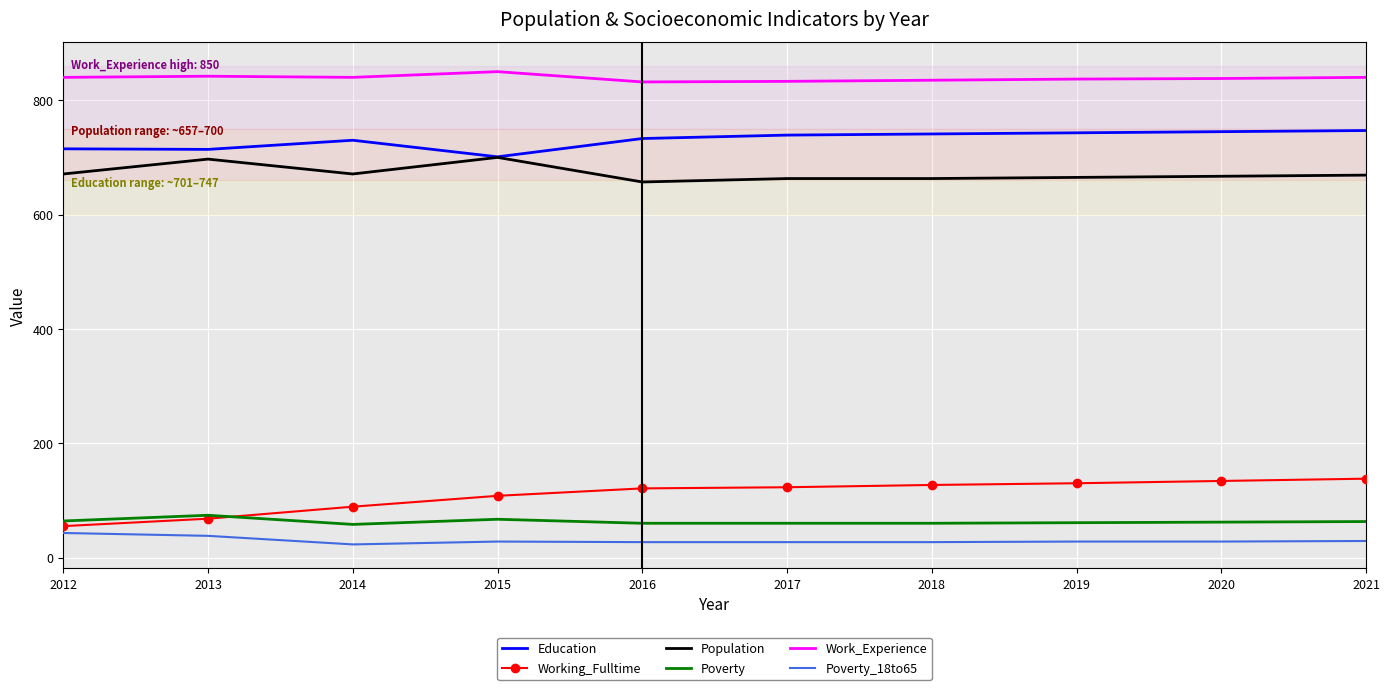

True or false: Working_Fulltime has a value of 134 at 2020.

True